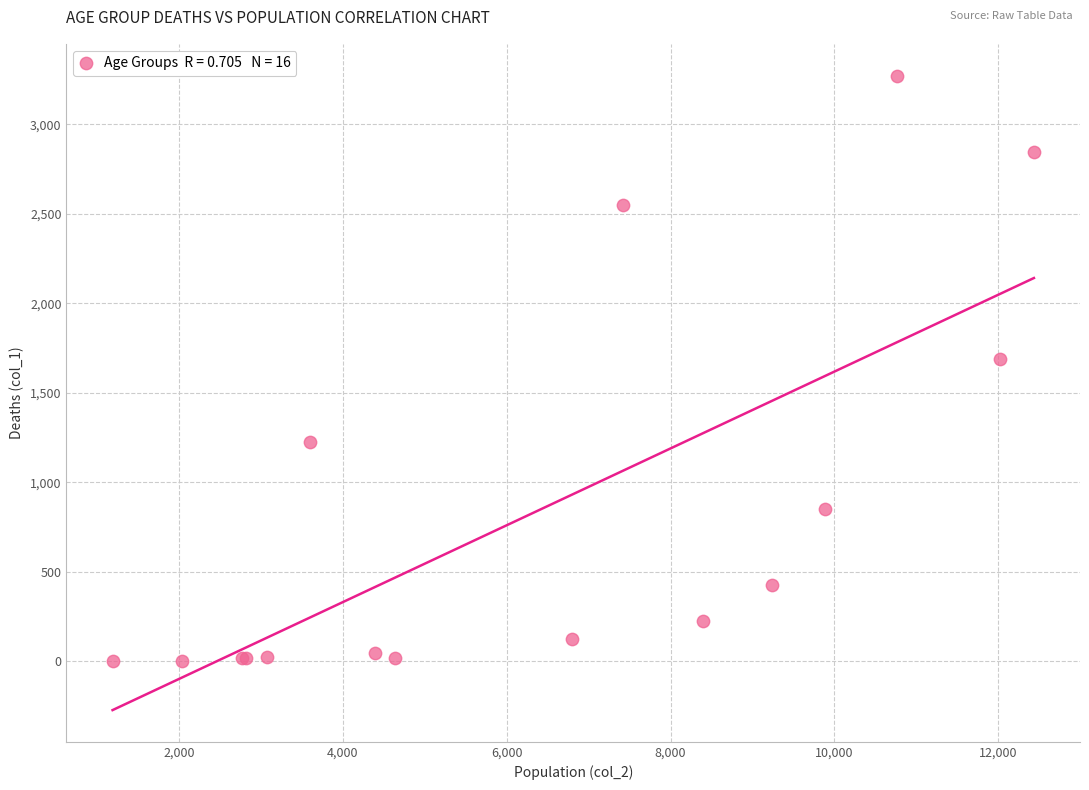

What Y value in the scatter plot is closest to 1638?

1690